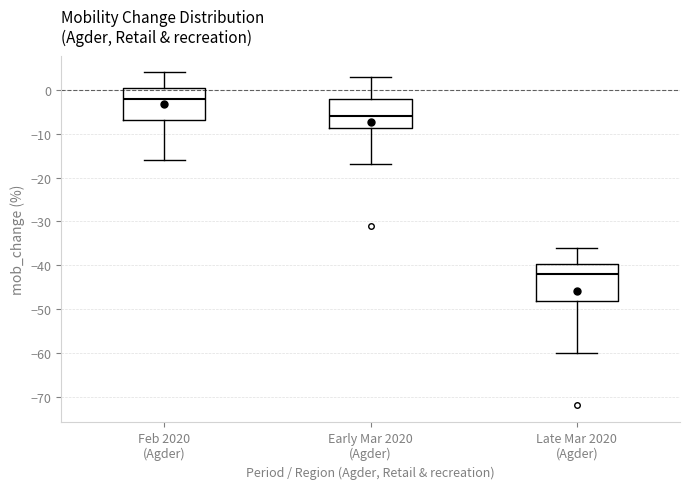

Reading left to right, read every box against the y-axis: the position of its median line, the range the box covers, and the ends of its whiskers. The values are not printed on the chart, so give them approximately, as read against the axis.

Feb 2020 (Agder): median -2, box -7 to 1, whiskers -16 to 4
Early Mar 2020 (Agder): median -6, box -9 to -2, whiskers -17 to 3
Late Mar 2020 (Agder): median -42, box -48 to -40, whiskers -60 to -36